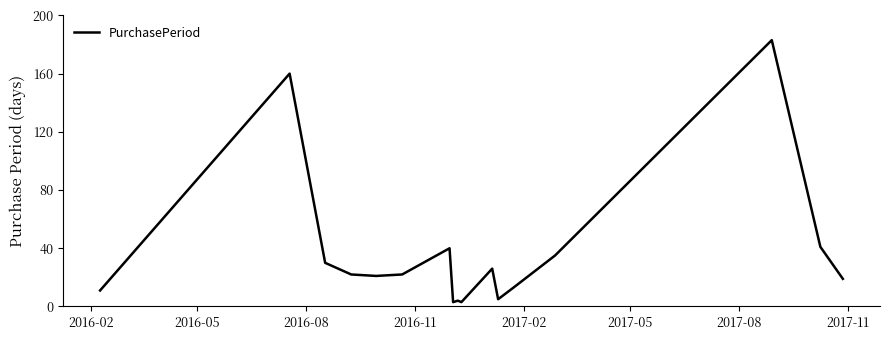

What is the greatest value displayed?

183